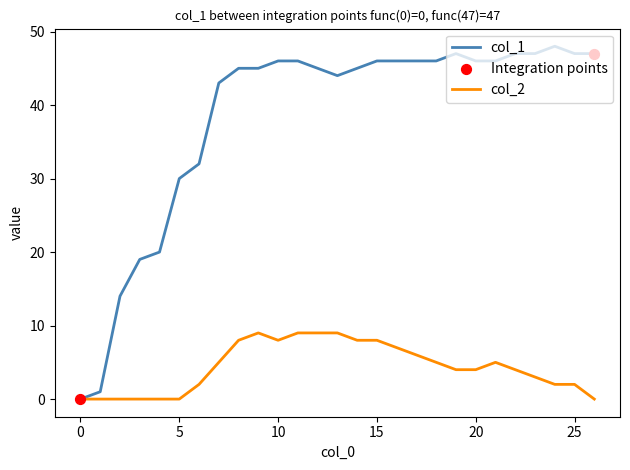

At how many categories does at least one series exceed 25?

22